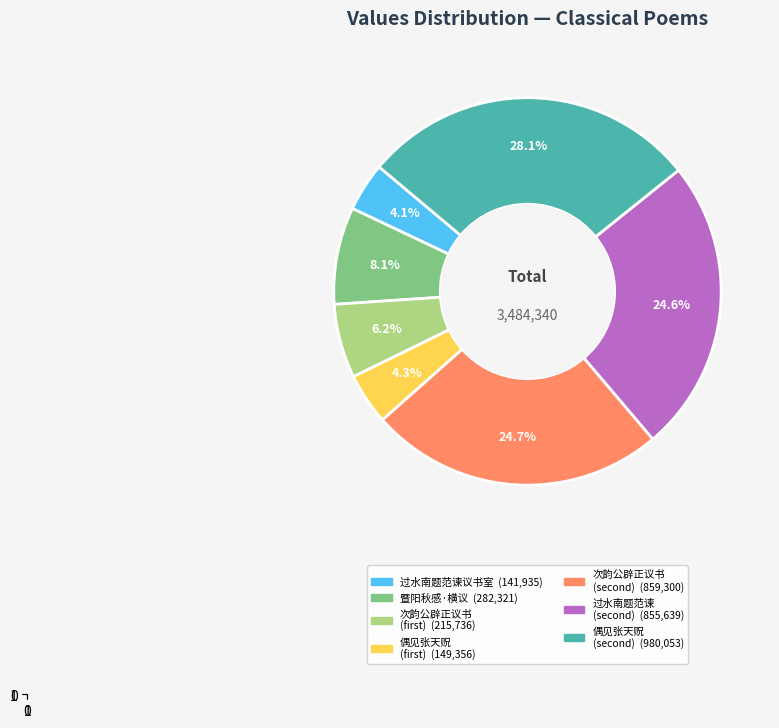

To the nearest percent, what is the average slice percentage?

14%